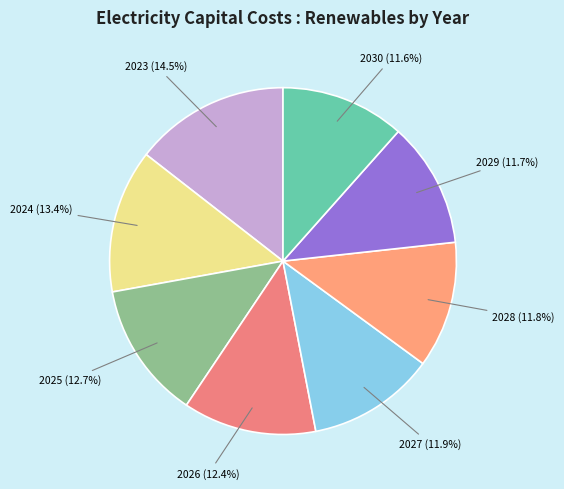

Is there any slice that represents more than half of the pie?

No